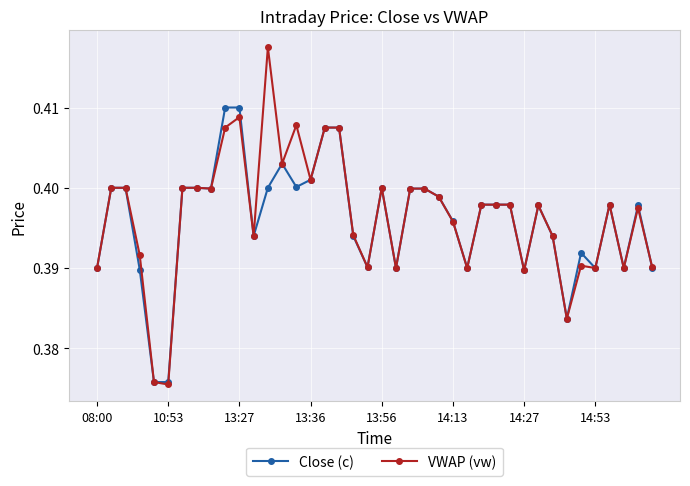

Count the number of data series in this chart.

2